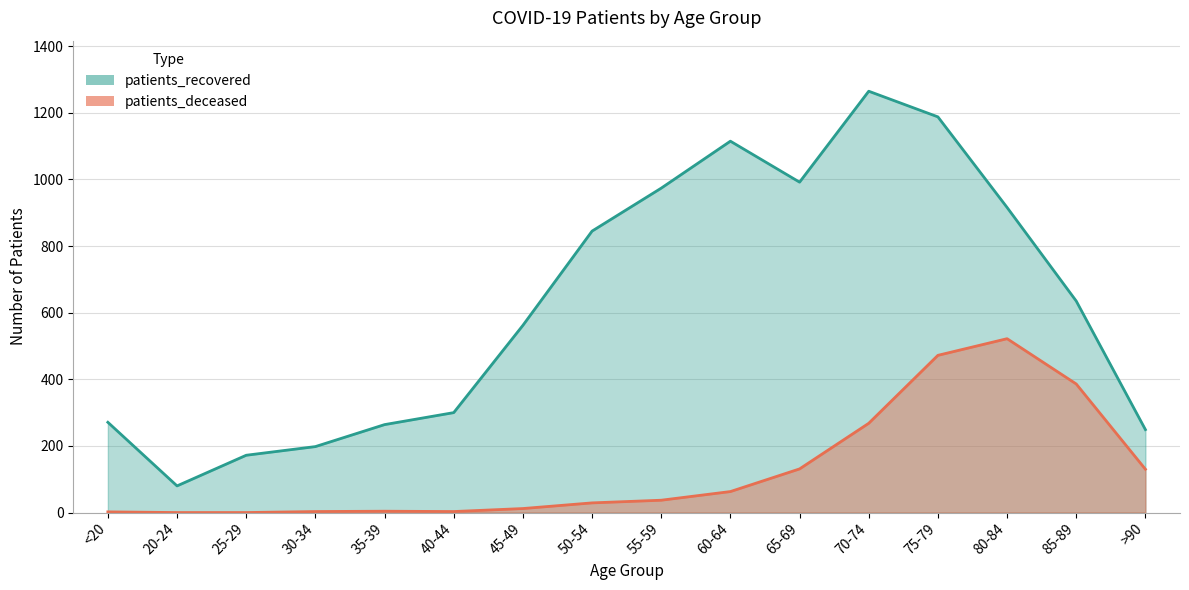

What is the sum of all patients_recovered values?

10026